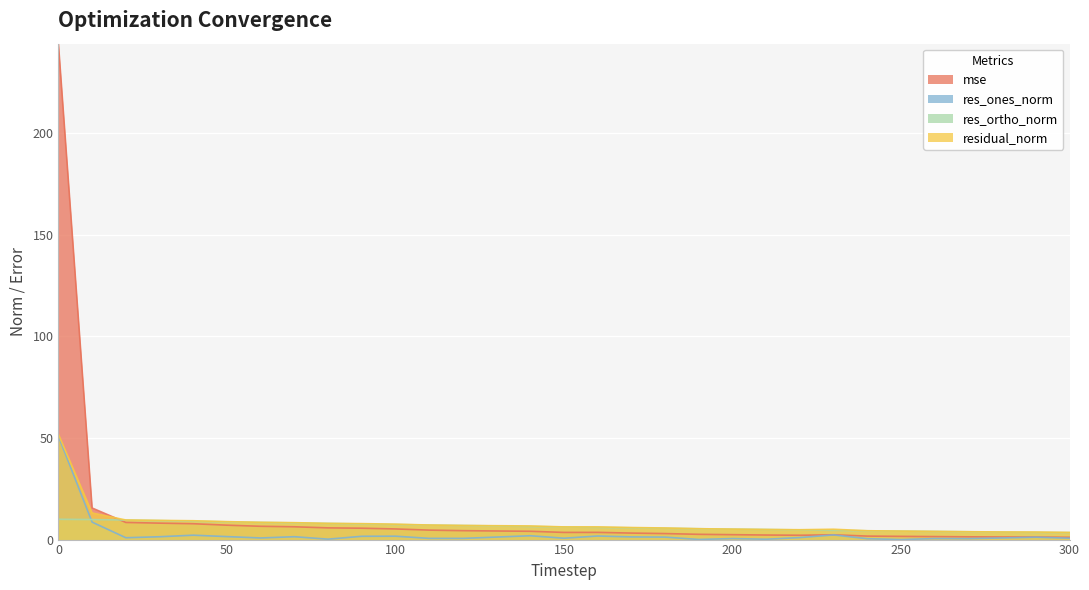

List the series in order of their peak value, lowest first.

res_ortho_norm, res_ones_norm, residual_norm, mse